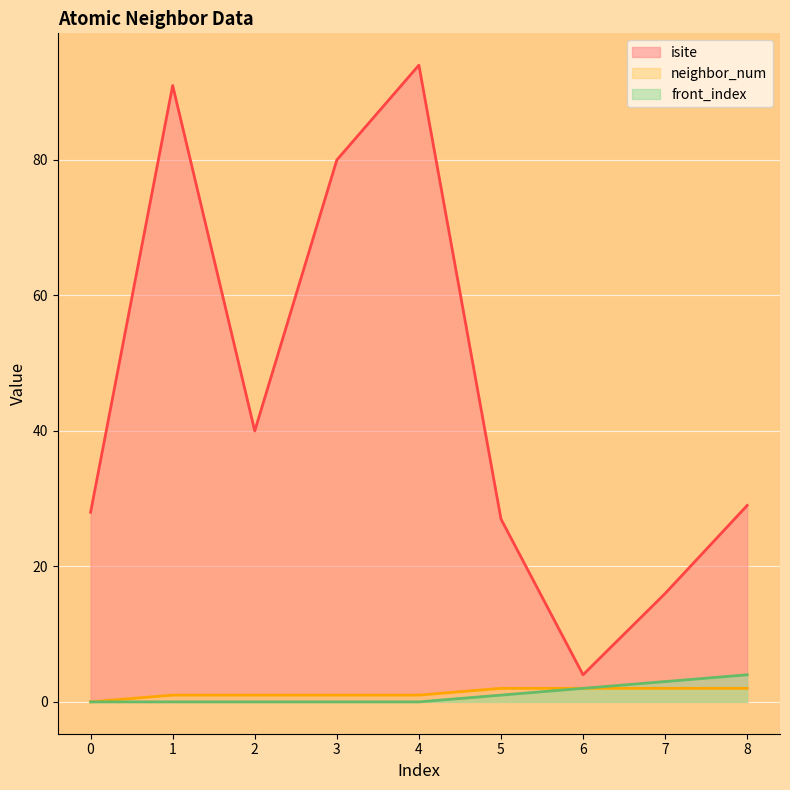

Which series has the widest spread of values?

isite